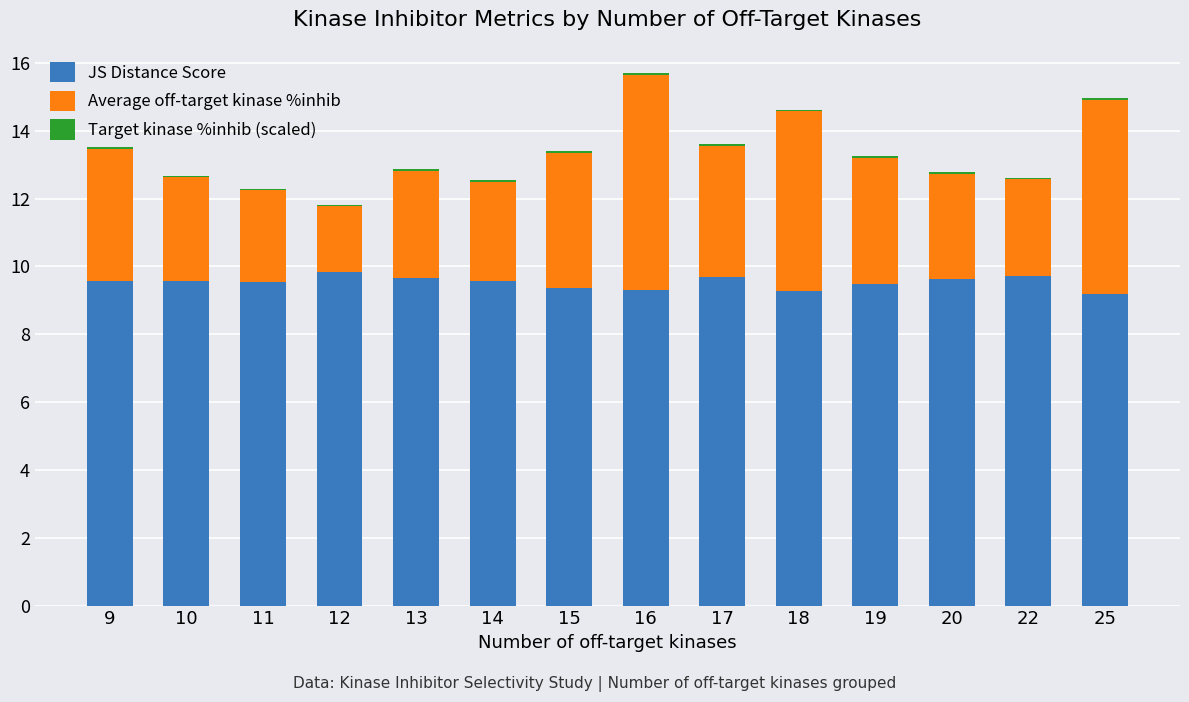

What is the value of the JS Distance Score bar at the 10th from the left?

9.3